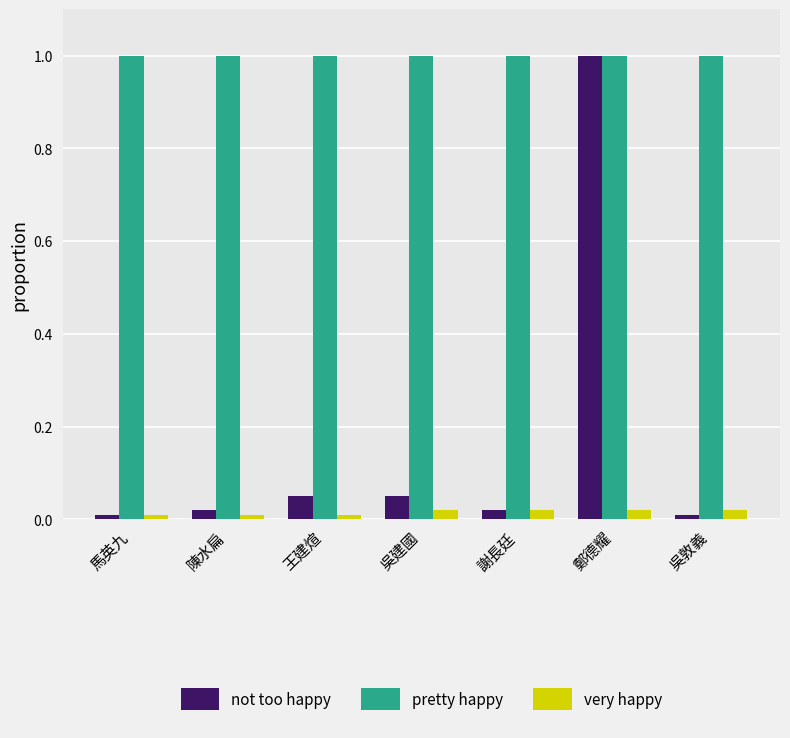

What is the label of the 5th bar from the right?

王建煊